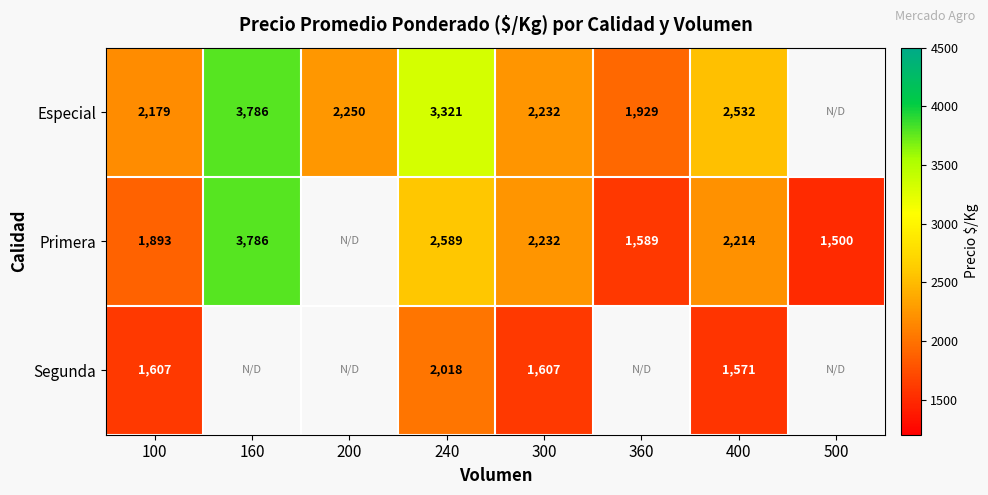

Is the value of Primera at 360 greater than the value of Segunda at 240?

No